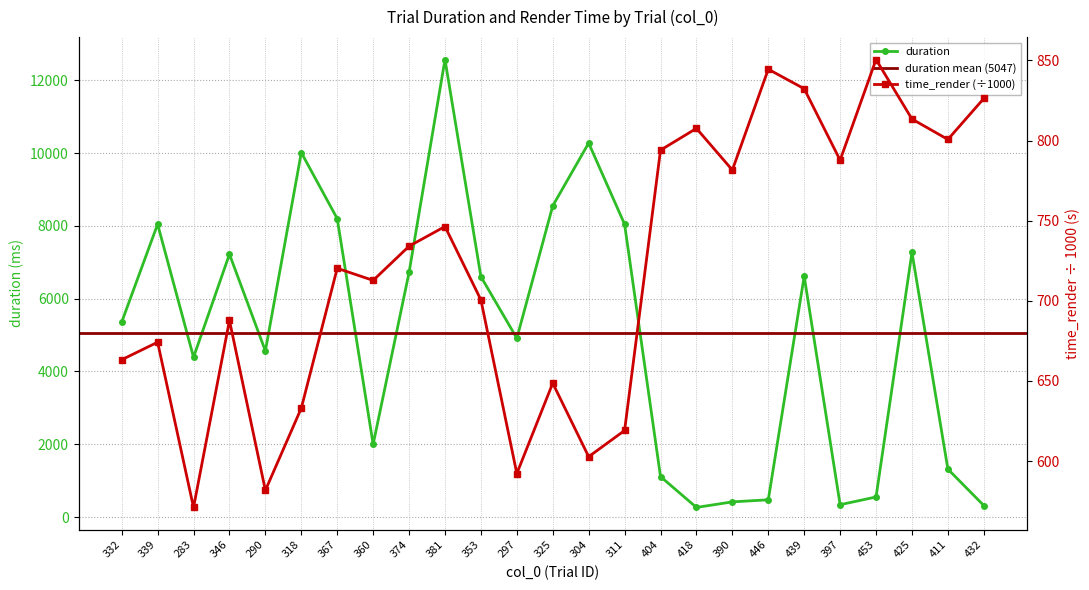

True or false: duration has more than 0 points higher than both neighbors.

True